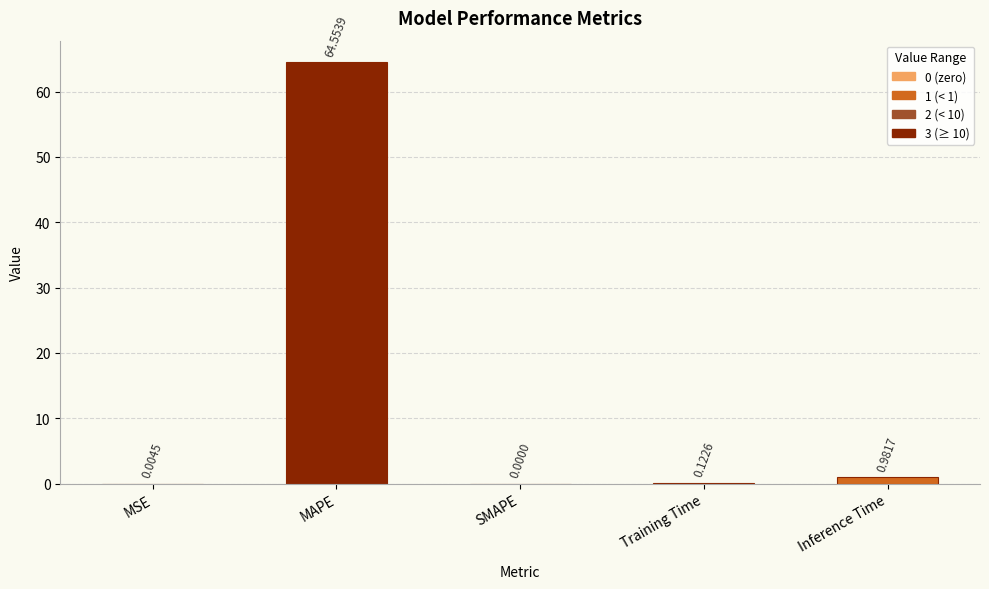

Does the chart contain stacked bars?

No